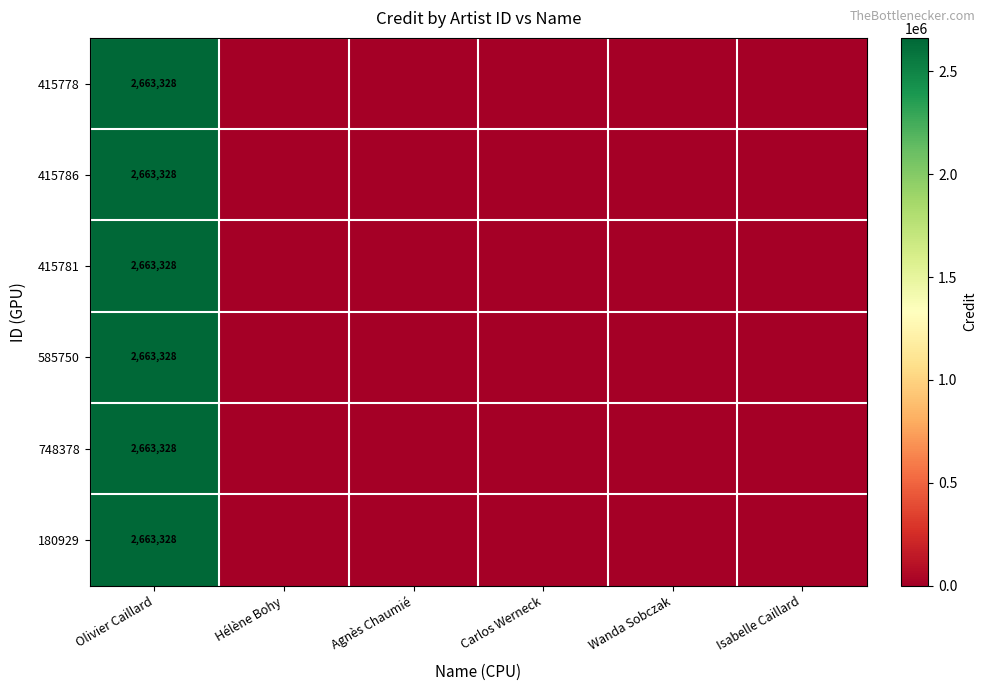

The value of 415781 at Olivier Caillard is 1668540. True or false?

False